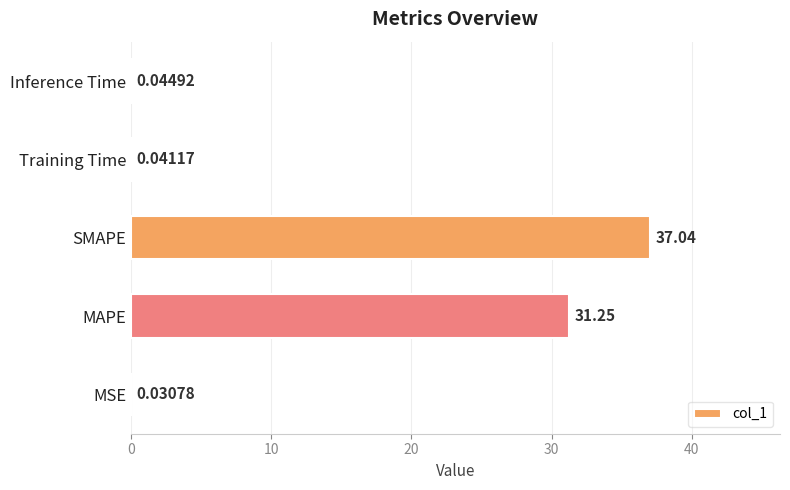

How many data points does each series have?

5